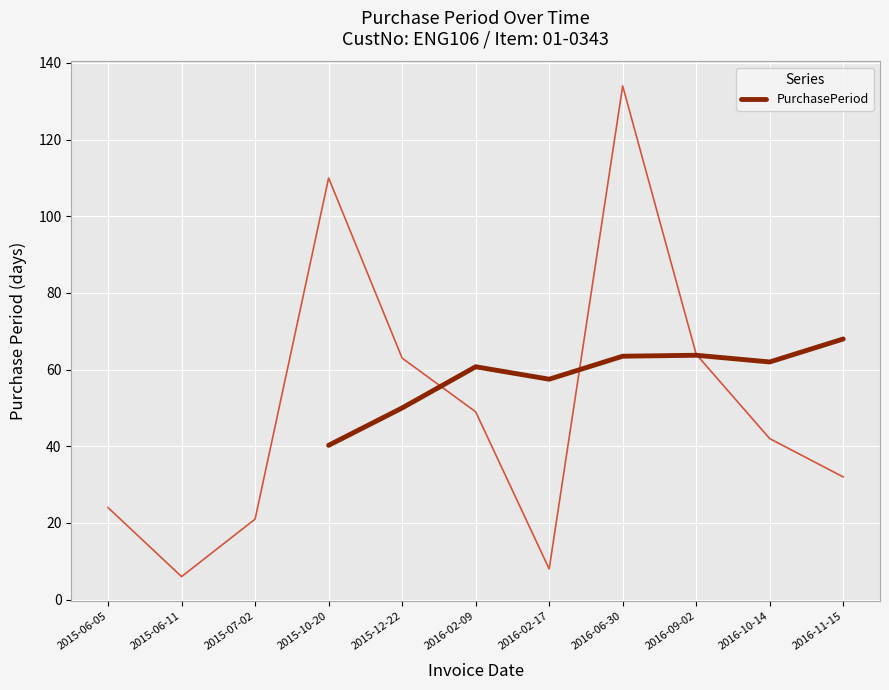

What is the maximum value shown in the chart?

68.0